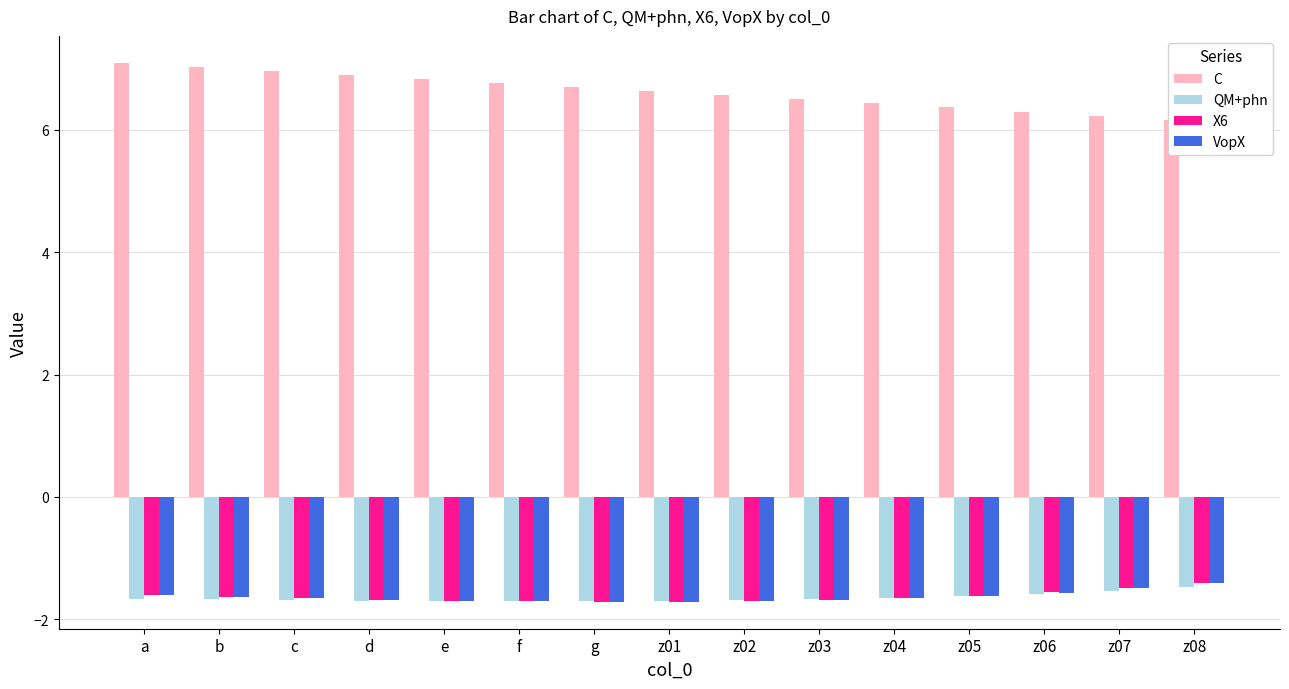

The value of C at b is 10.1. True or false?

False